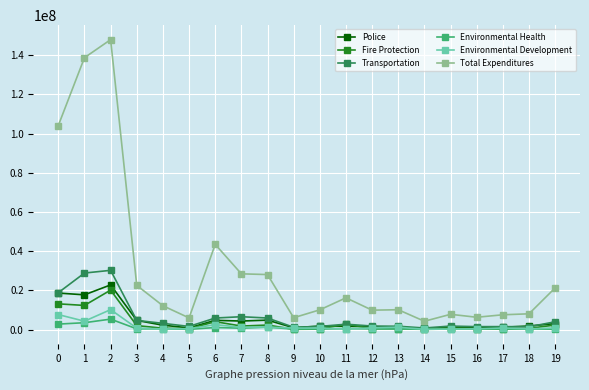

Is this an area chart (filled region under the line)?

No